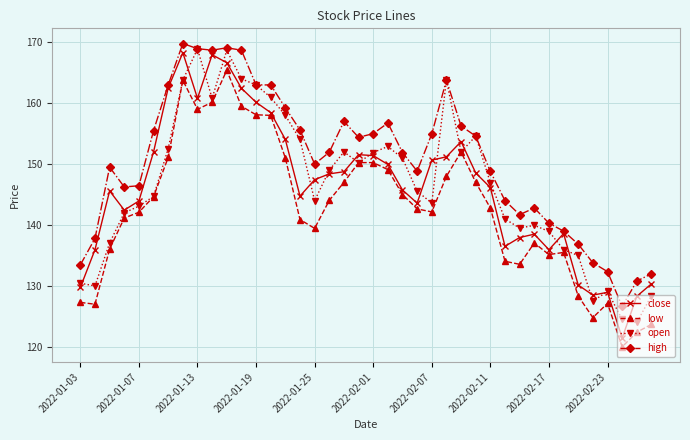

After their last crossing, which series has the higher values: close or open?

close